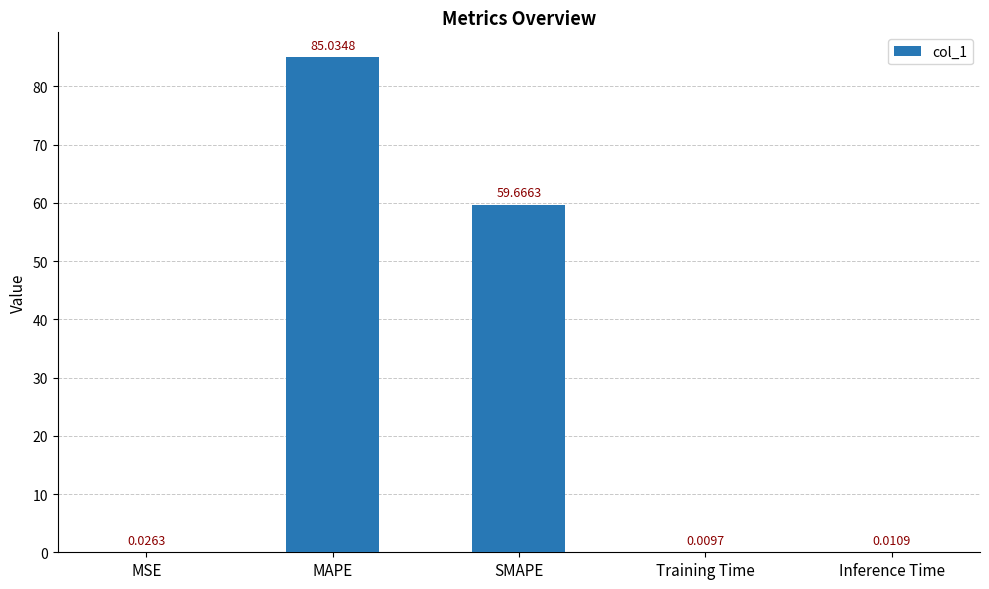

What is the change in value from MAPE to SMAPE?

-25.4